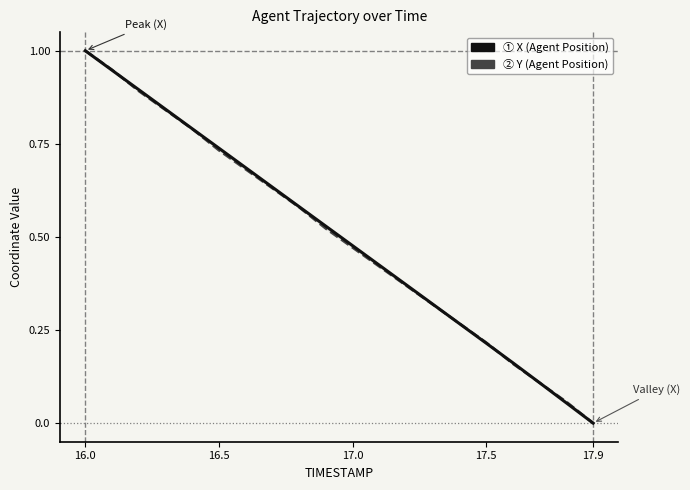

After their last crossing, which series has the higher values: X (normalized) or Y (normalized)?

Y (normalized)